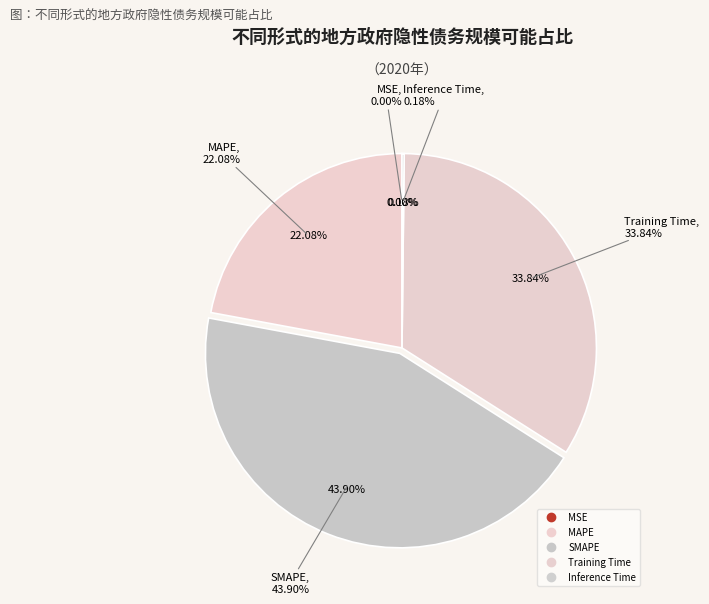

Is there any slice that represents more than half of the pie?

No